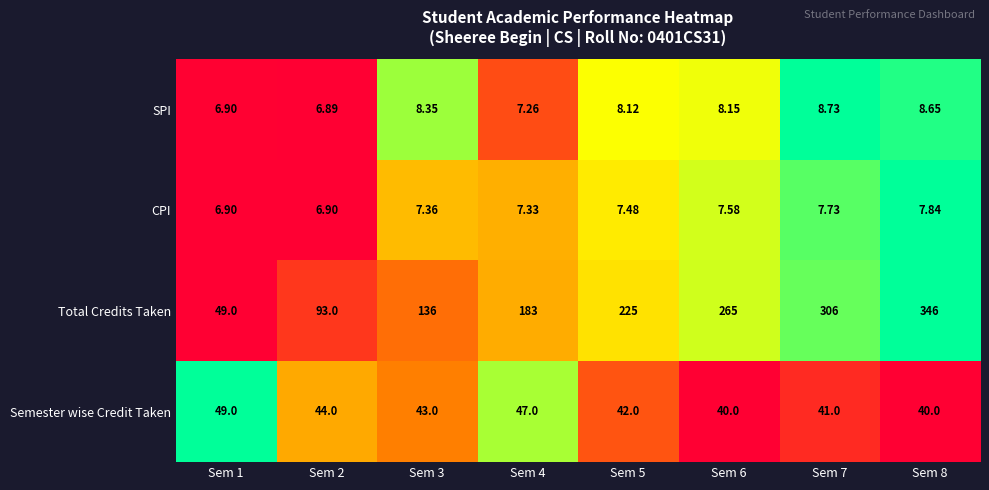

Is the value of CPI at Sem 8 greater than the value of Semester wise Credit Taken at Sem 4?

No